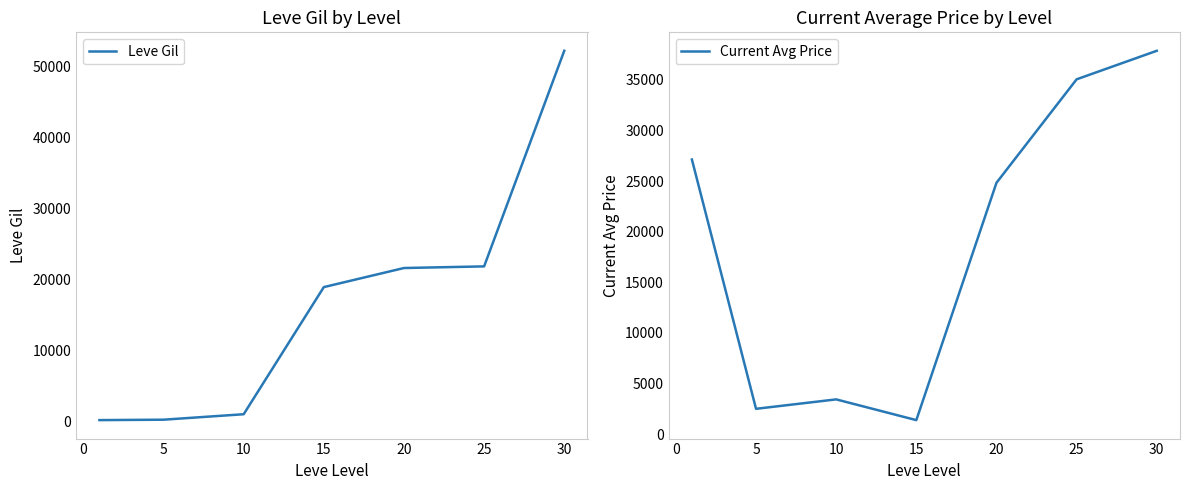

The value of Leve Gil at 30 is 52220. True or false?

True